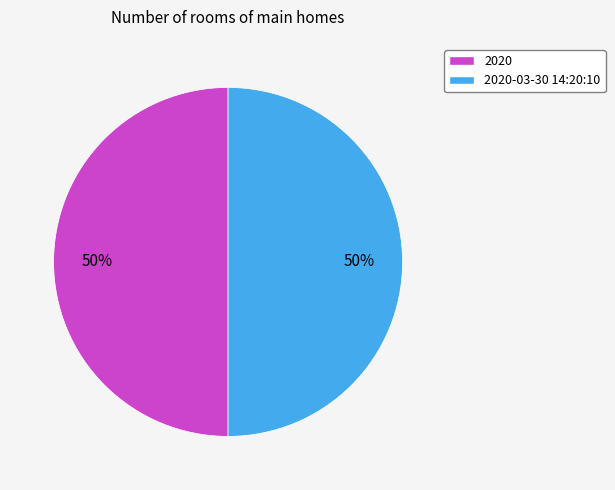

To the nearest percent, what is the average slice percentage?

50%